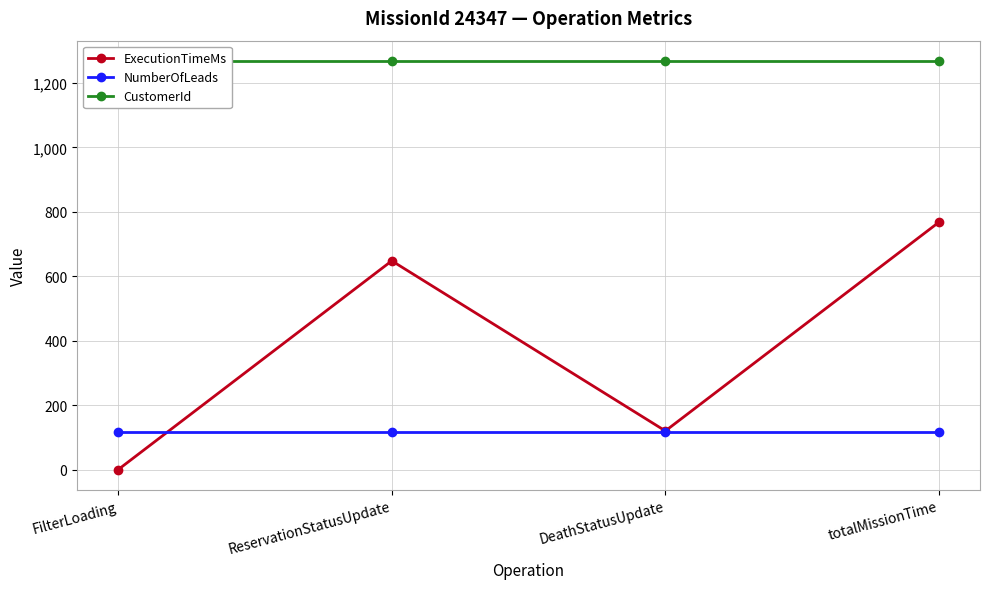

True or false: NumberOfLeads and CustomerId intersect in this chart.

False